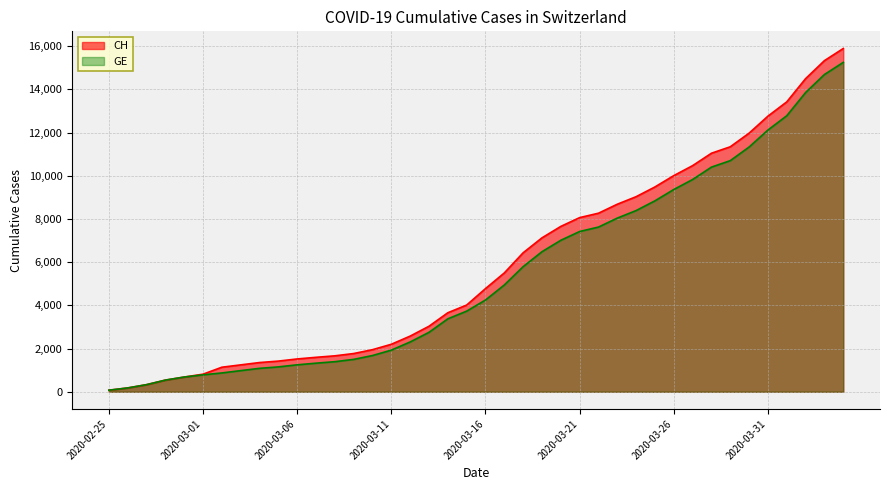

What is the difference between the second highest and minimum values in the CH series?

15254